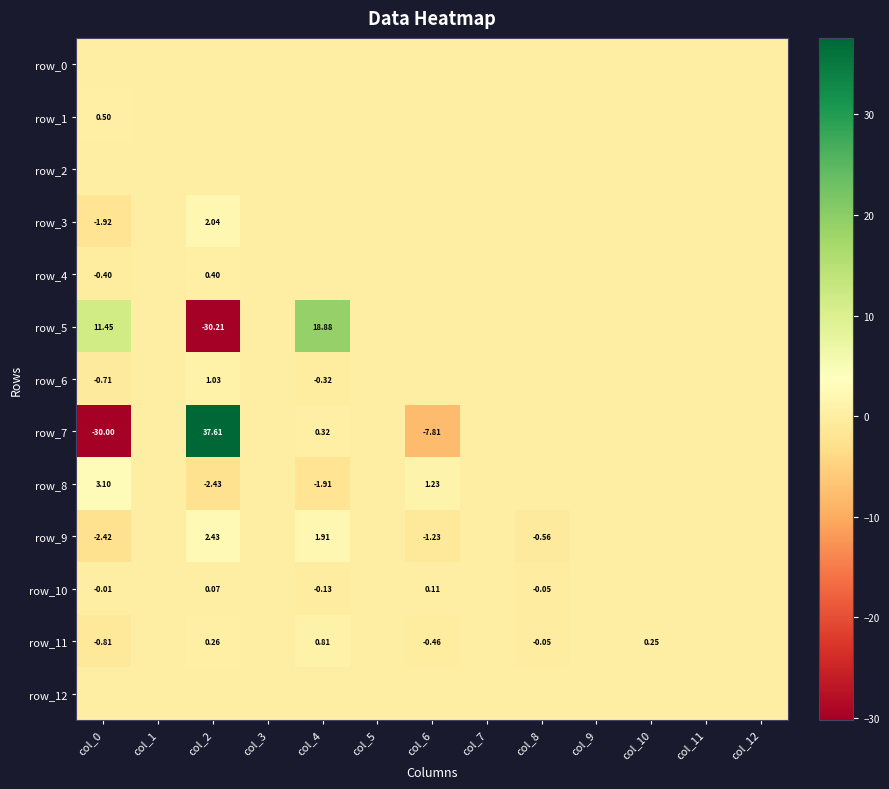

Which category has the highest value in the row_11 series?

col_4